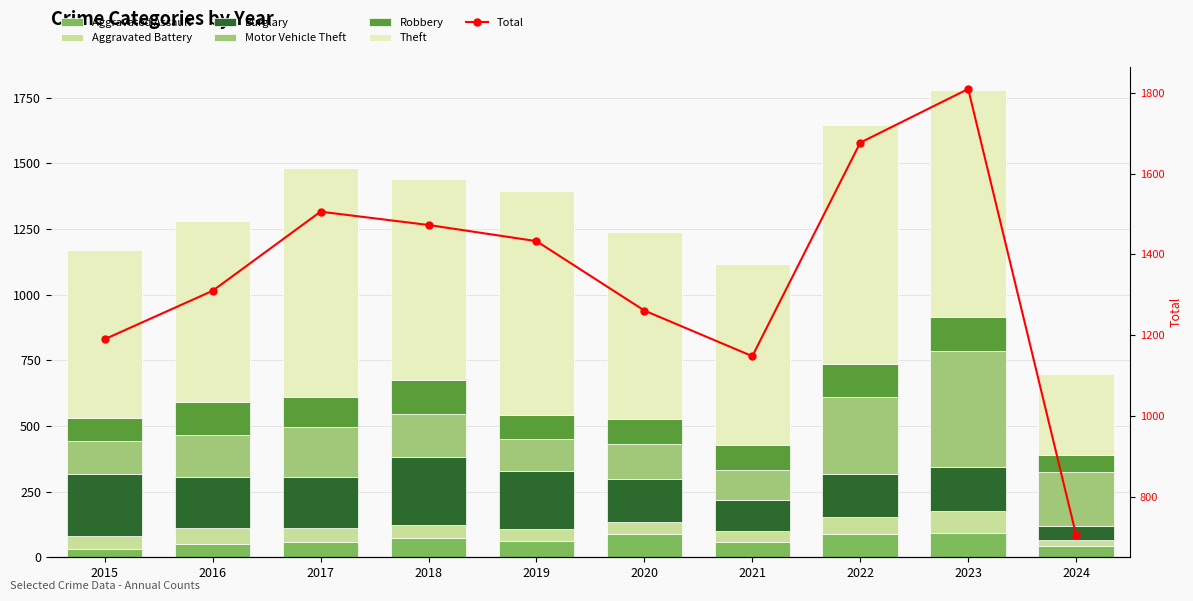

Between 2015 and 2020, which is larger?

2020